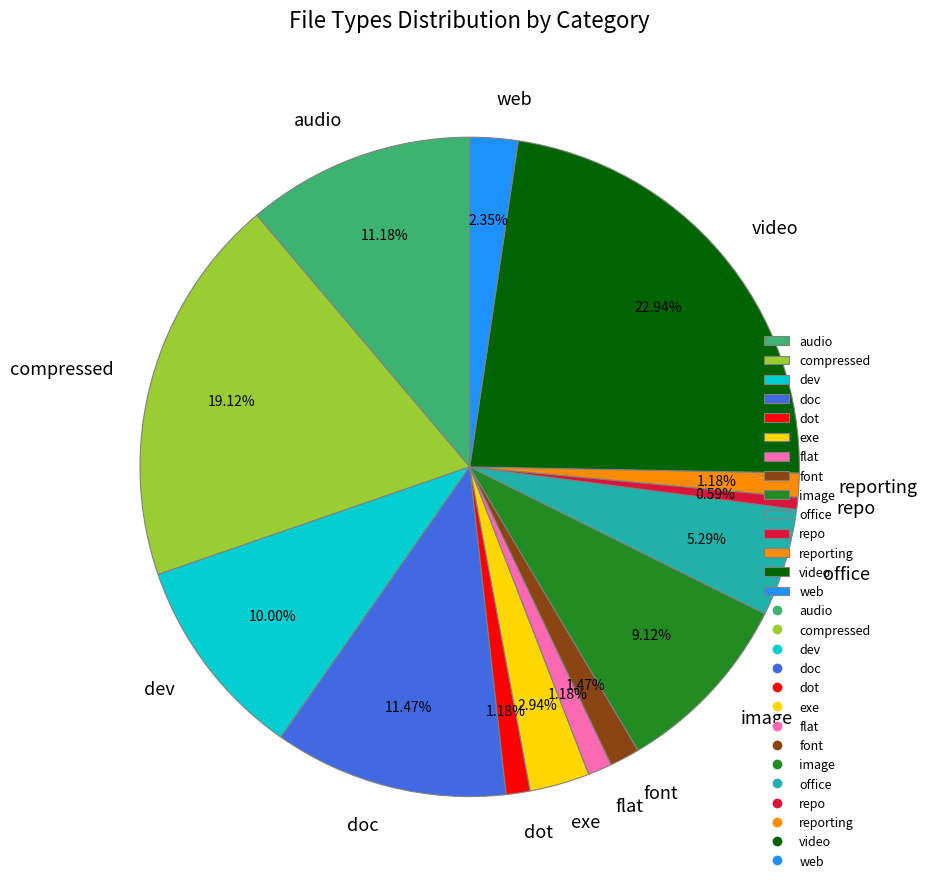

Which category has the biggest portion of the pie?

video